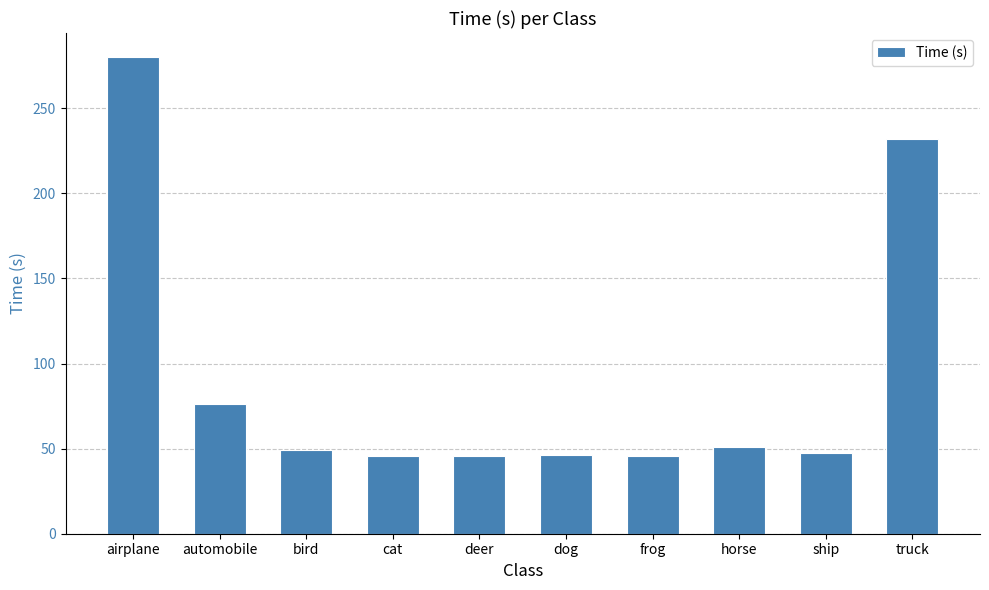

Approximately how many times larger is the value at airplane compared to ship?

5.9